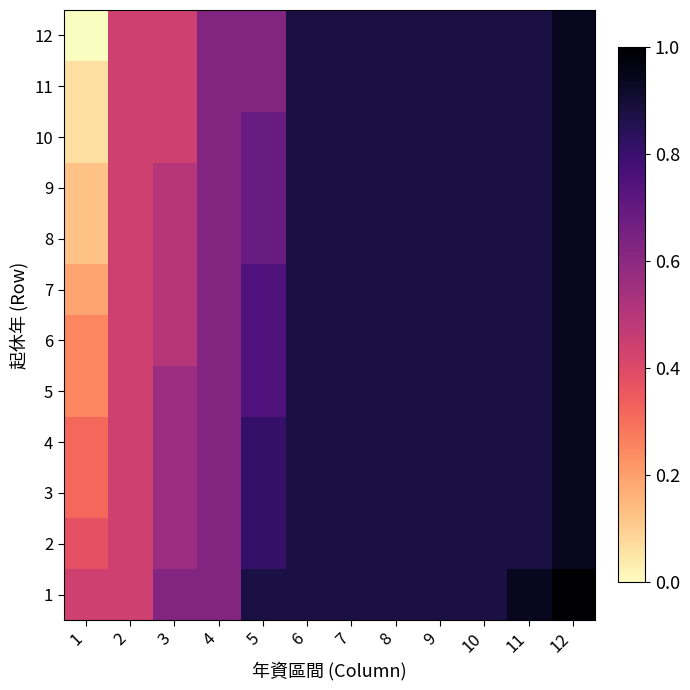

Reading left to right, extract all data points from this chart.

1: 1=0.4	2=0.4	3=0.6	4=0.6	5=0.9	6=0.9	7=0.9	8=0.9	9=0.9	10=0.9	11=0.9	12=1.0
2: 1=0.4	2=0.4	3=0.6	4=0.6	5=0.8	6=0.9	7=0.9	8=0.9	9=0.9	10=0.9	11=0.9	12=0.9
3: 1=0.3	2=0.4	3=0.6	4=0.6	5=0.8	6=0.9	7=0.9	8=0.9	9=0.9	10=0.9	11=0.9	12=0.9
4: 1=0.3	2=0.4	3=0.6	4=0.6	5=0.8	6=0.9	7=0.9	8=0.9	9=0.9	10=0.9	11=0.9	12=0.9
5: 1=0.2	2=0.4	3=0.6	4=0.6	5=0.8	6=0.9	7=0.9	8=0.9	9=0.9	10=0.9	11=0.9	12=0.9
6: 1=0.2	2=0.4	3=0.5	4=0.6	5=0.8	6=0.9	7=0.9	8=0.9	9=0.9	10=0.9	11=0.9	12=0.9
7: 1=0.2	2=0.4	3=0.5	4=0.6	5=0.8	6=0.9	7=0.9	8=0.9	9=0.9	10=0.9	11=0.9	12=0.9
8: 1=0.1	2=0.4	3=0.5	4=0.6	5=0.7	6=0.9	7=0.9	8=0.9	9=0.9	10=0.9	11=0.9	12=0.9
9: 1=0.1	2=0.4	3=0.5	4=0.6	5=0.7	6=0.9	7=0.9	8=0.9	9=0.9	10=0.9	11=0.9	12=0.9
10: 1=0.1	2=0.4	3=0.4	4=0.6	5=0.7	6=0.9	7=0.9	8=0.9	9=0.9	10=0.9	11=0.9	12=0.9
11: 1=0.1	2=0.4	3=0.4	4=0.6	5=0.6	6=0.9	7=0.9	8=0.9	9=0.9	10=0.9	11=0.9	12=0.9
12: 1=0.0	2=0.4	3=0.4	4=0.6	5=0.6	6=0.9	7=0.9	8=0.9	9=0.9	10=0.9	11=0.9	12=0.9